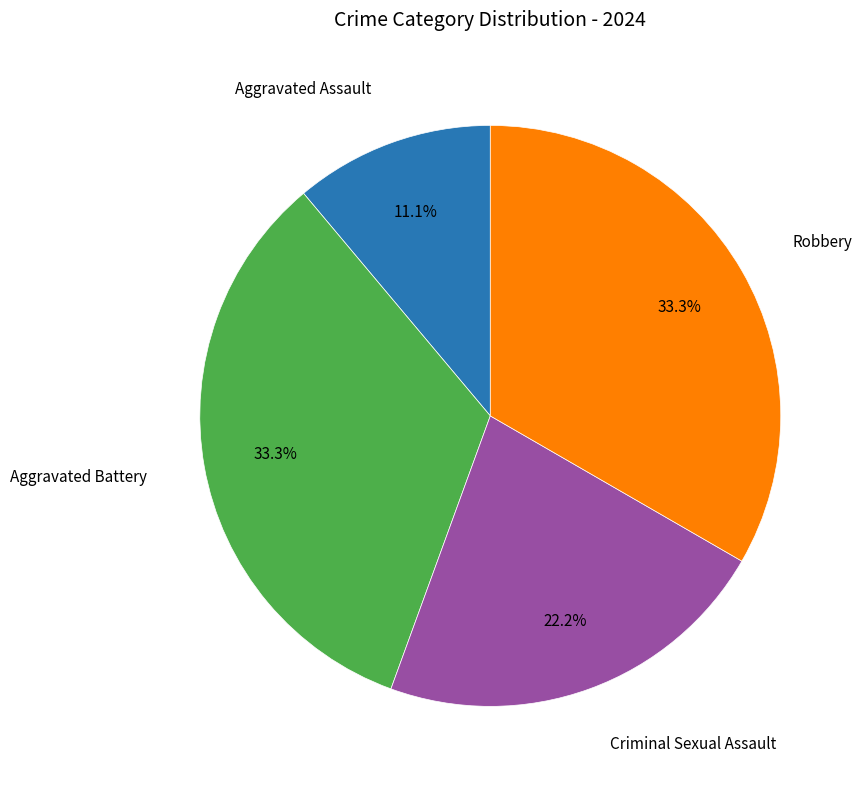

How many slices are in this pie chart?

4